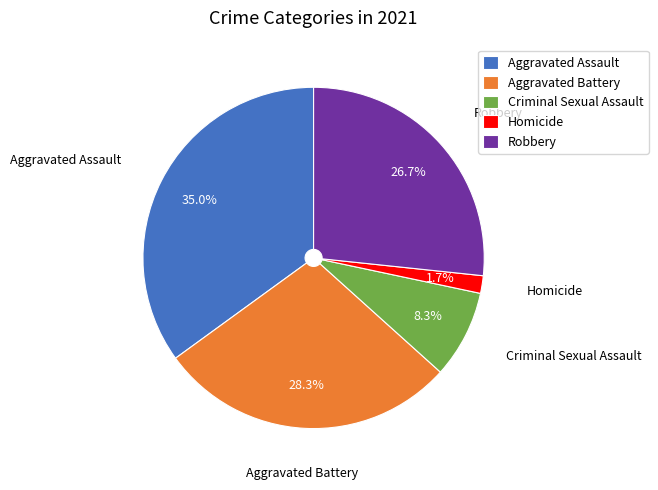

How many slices are in this pie chart?

5